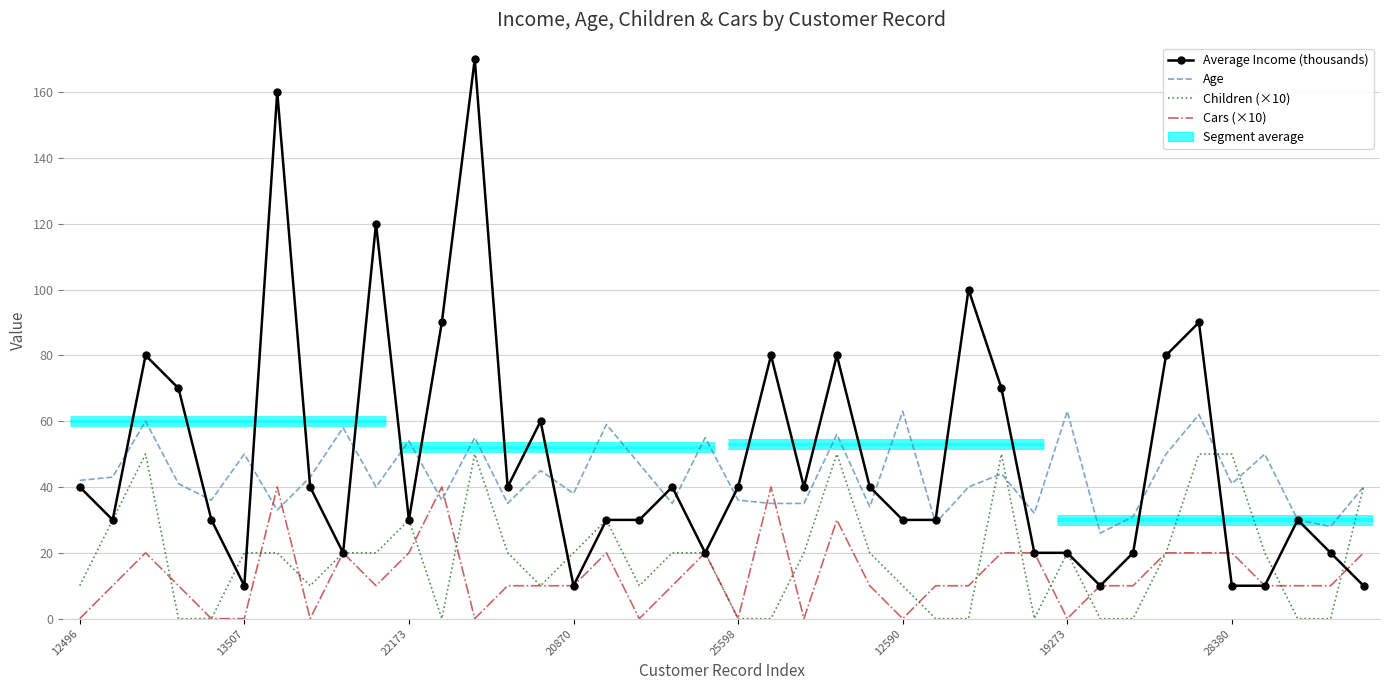

What is the spread (max minus min) of values at 38?

28